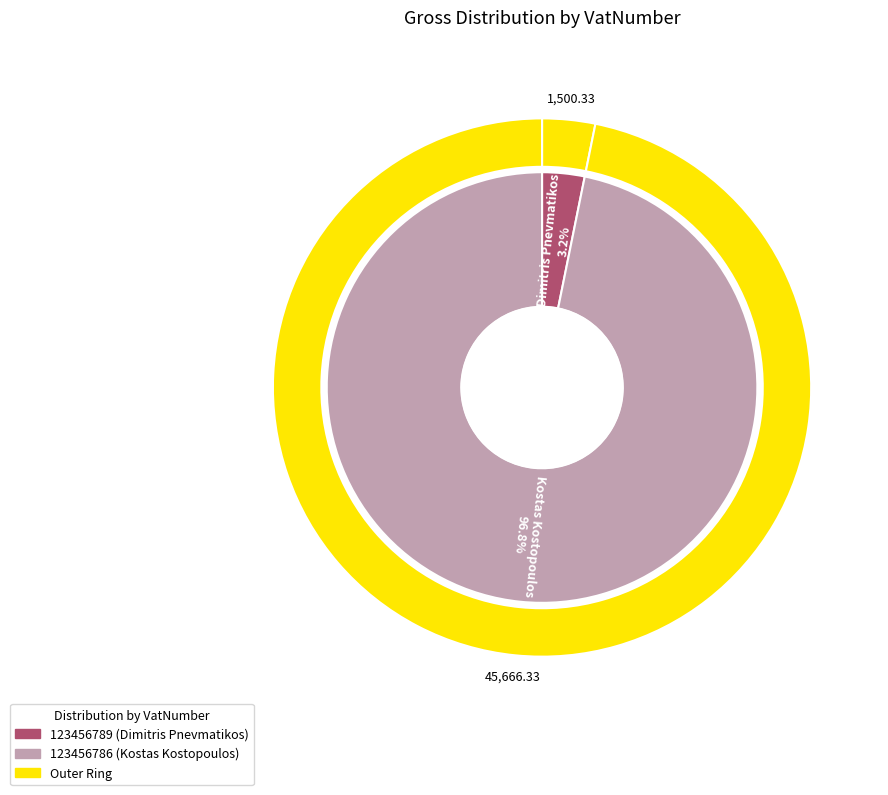

What percentage is the 123456786 slice, to the nearest percent?

97%